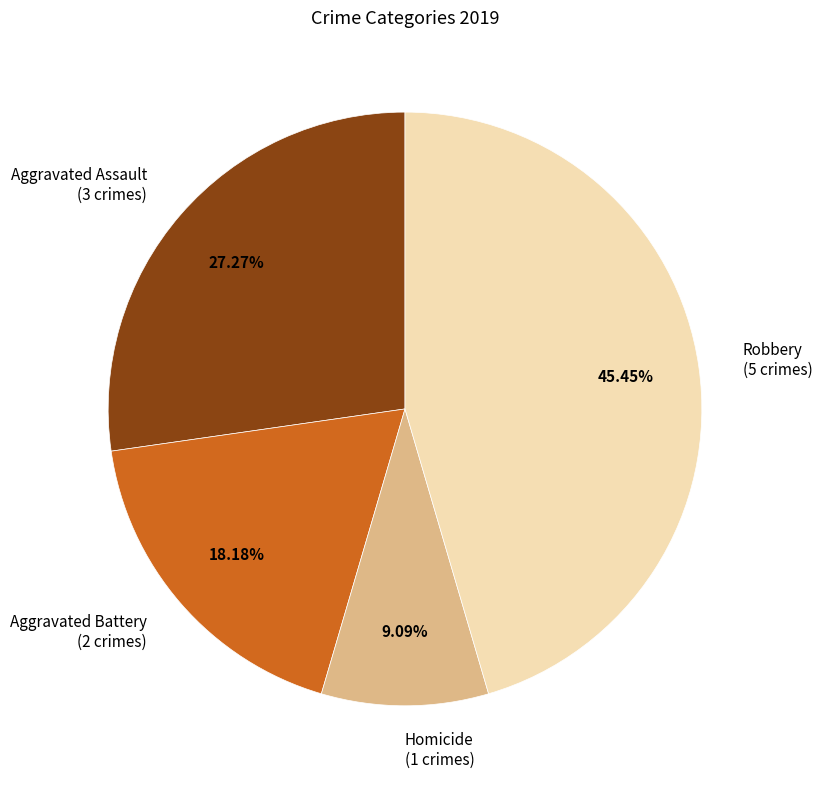

What is the ratio of the value at Aggravated Assault (3 crimes) to the value at Robbery (5 crimes)?

0.6